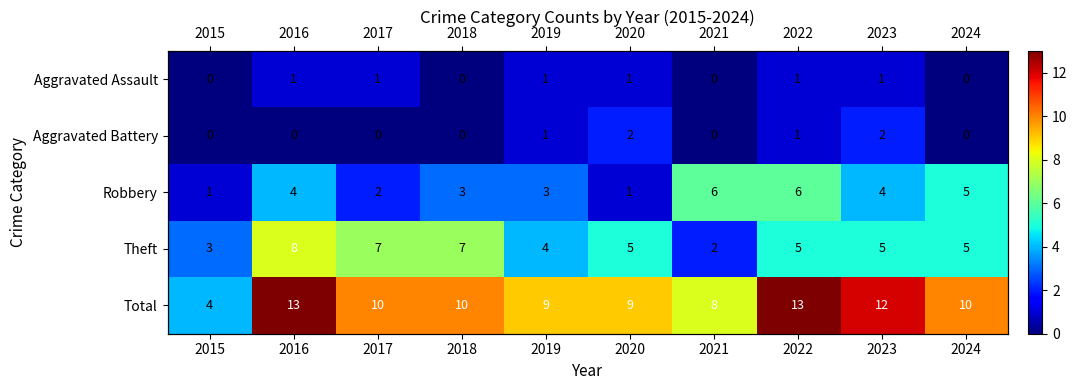

What is the difference between the maximum and minimum values in the Aggravated Assault series?

1